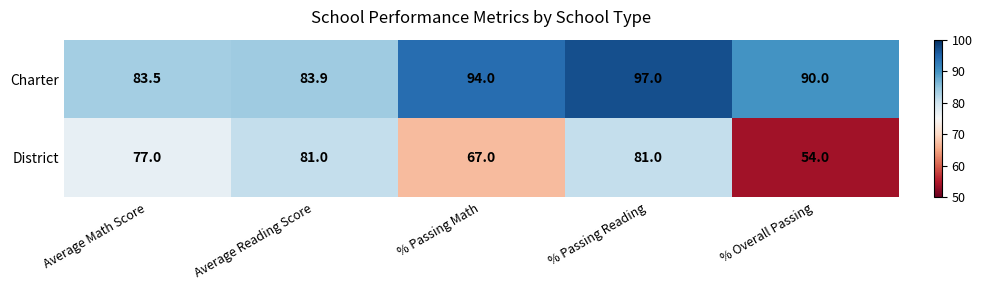

Is it true that District equals 54.0 at % Overall Passing?

True